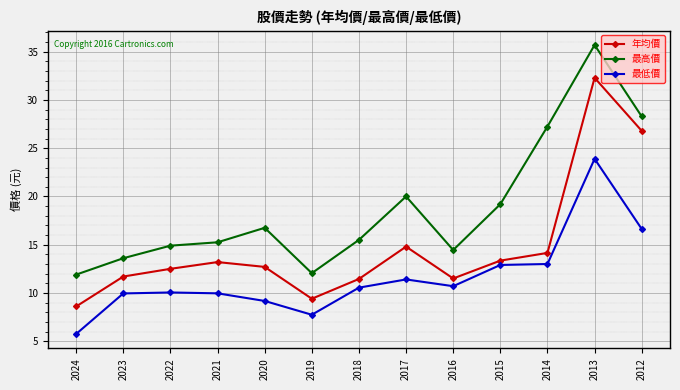

Where is the first local minimum for 年均價?

2019